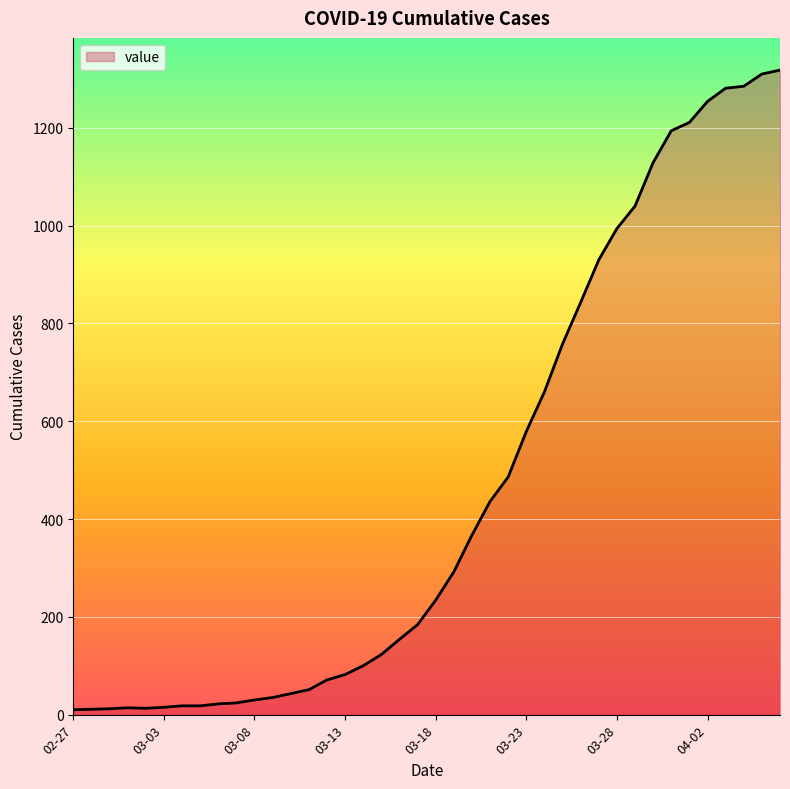

What is the difference between the second highest and second lowest values?

1299